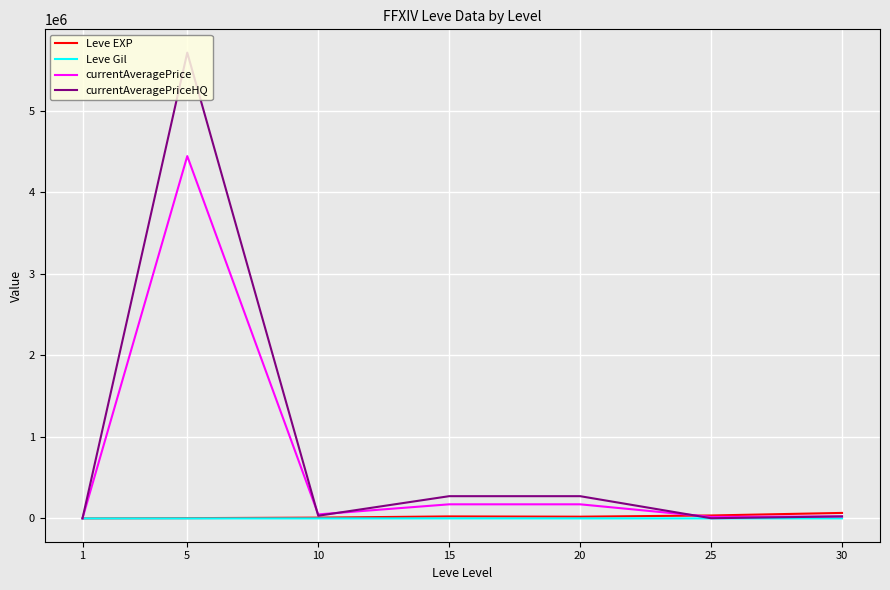

Is it true that currentAveragePrice equals 173242.9 at 15?

True